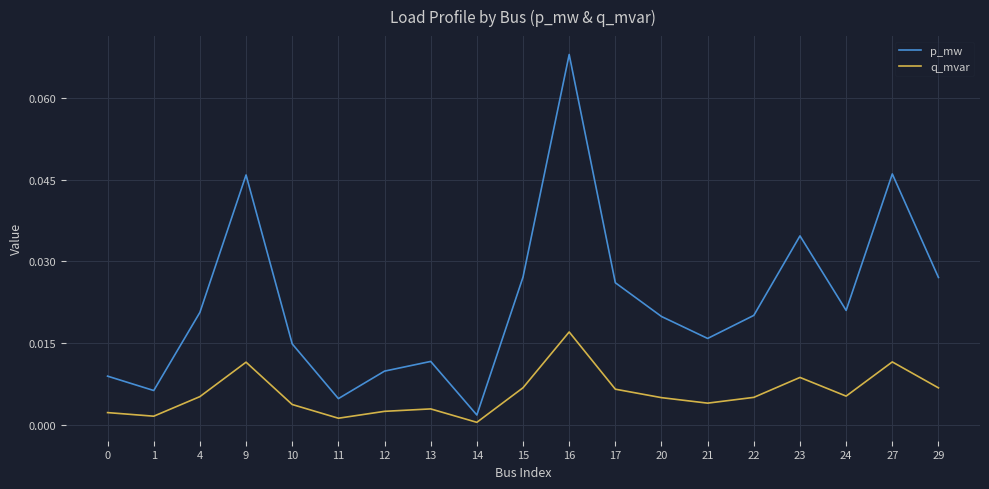

Which series has the largest total across all categories?

p_mw